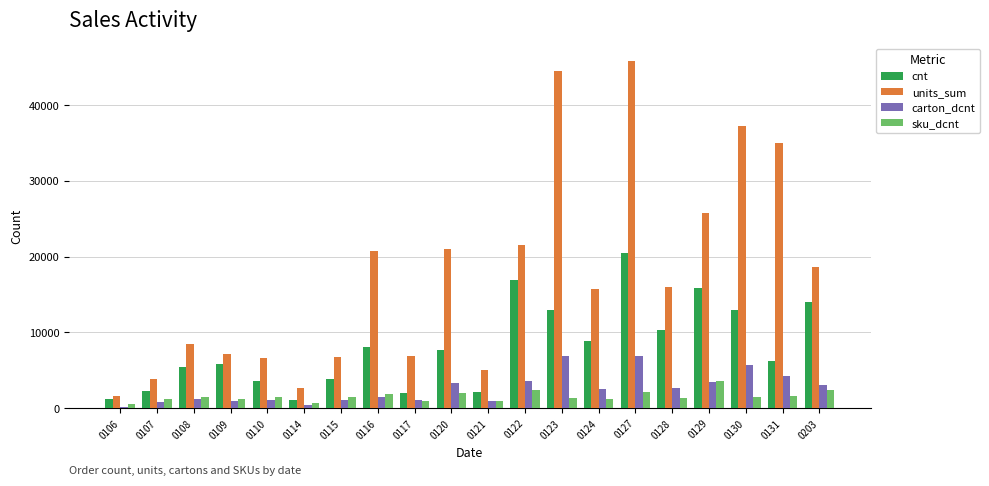

Is it true that carton_dcnt equals 2499 at 0124?

True